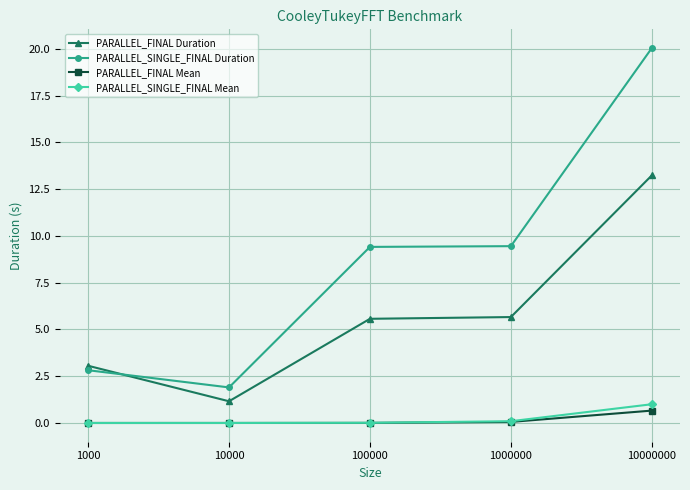

What is the value of the PARALLEL_FINAL Duration point at the 1st from the left?

3.1